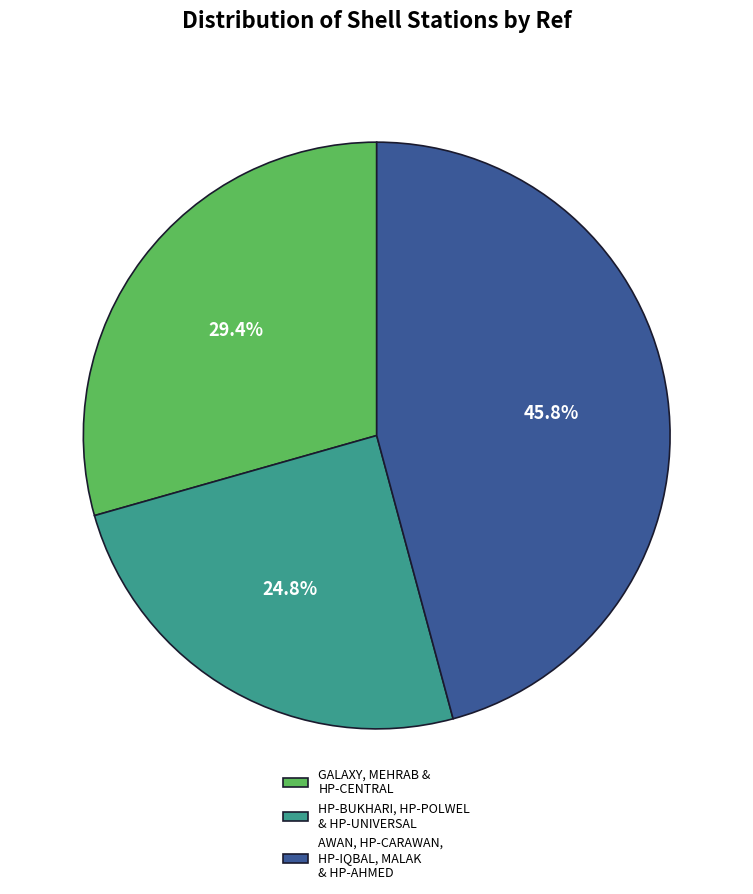

How many segments does this pie chart have?

3